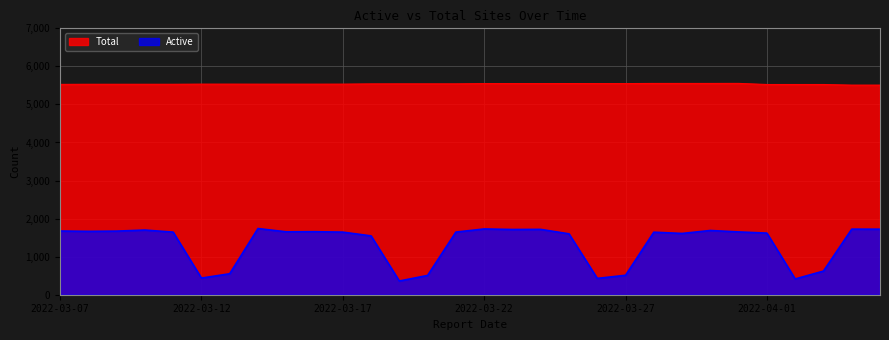

Is it true that Total equals 5527 at 2022-03-07?

True